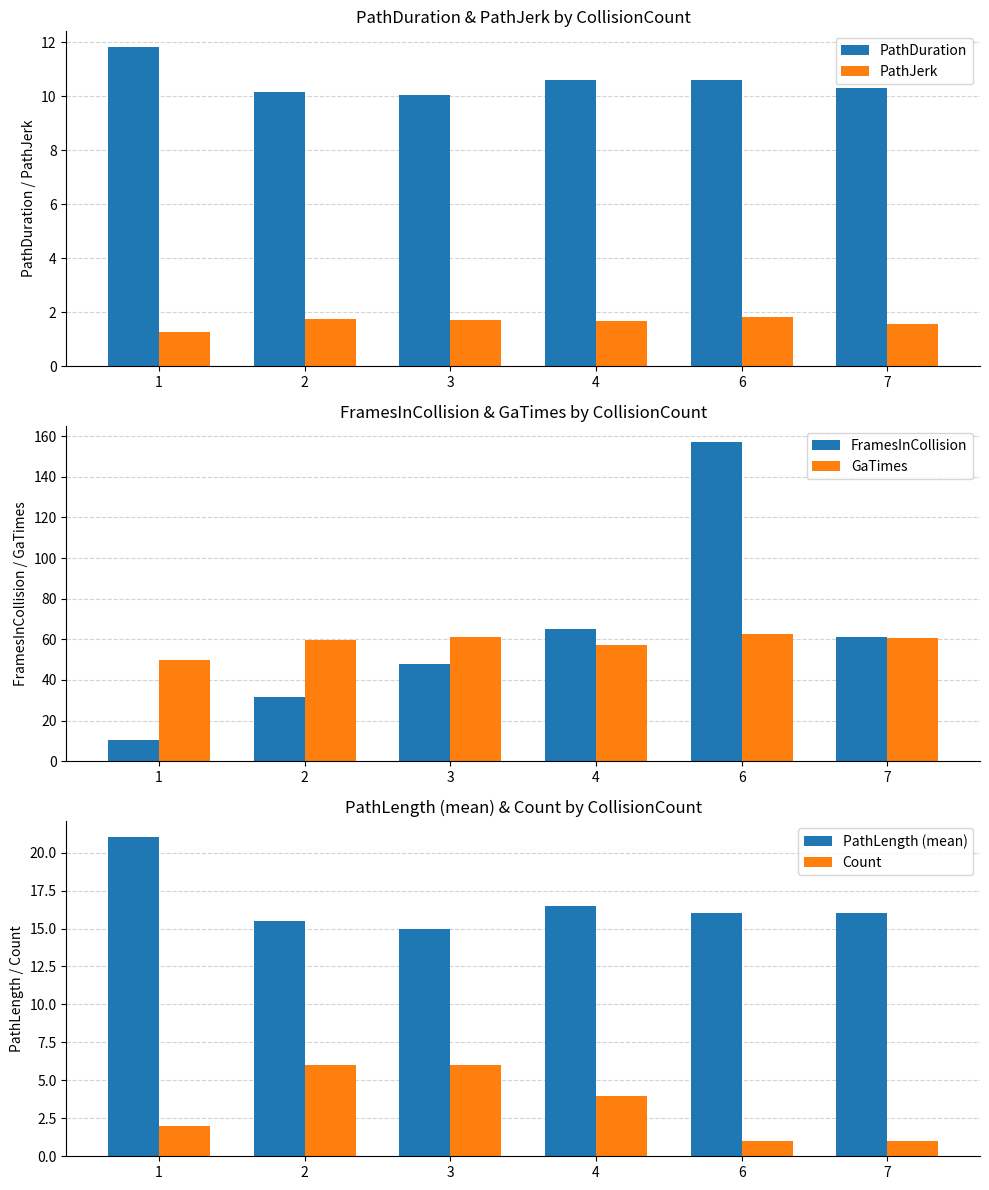

What is the difference between the Count values at 3 and 7?

5.0